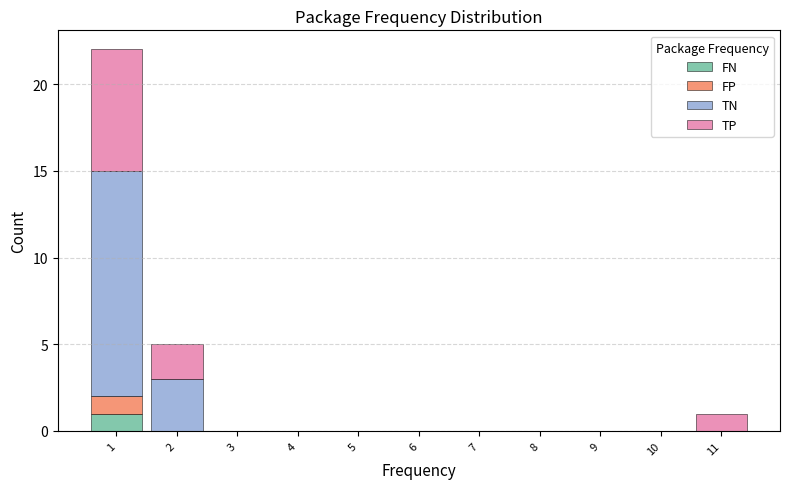

What is the total height of the stacked bar covering 10.5 to 11.5 on the x-axis? The values are not printed on the chart, so give them approximately, as read against the axis.

1